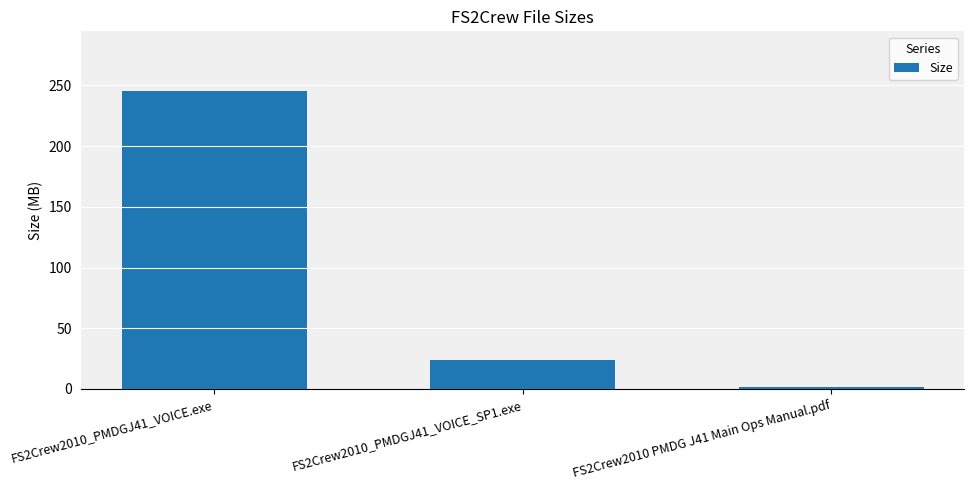

Are the bars horizontal?

No